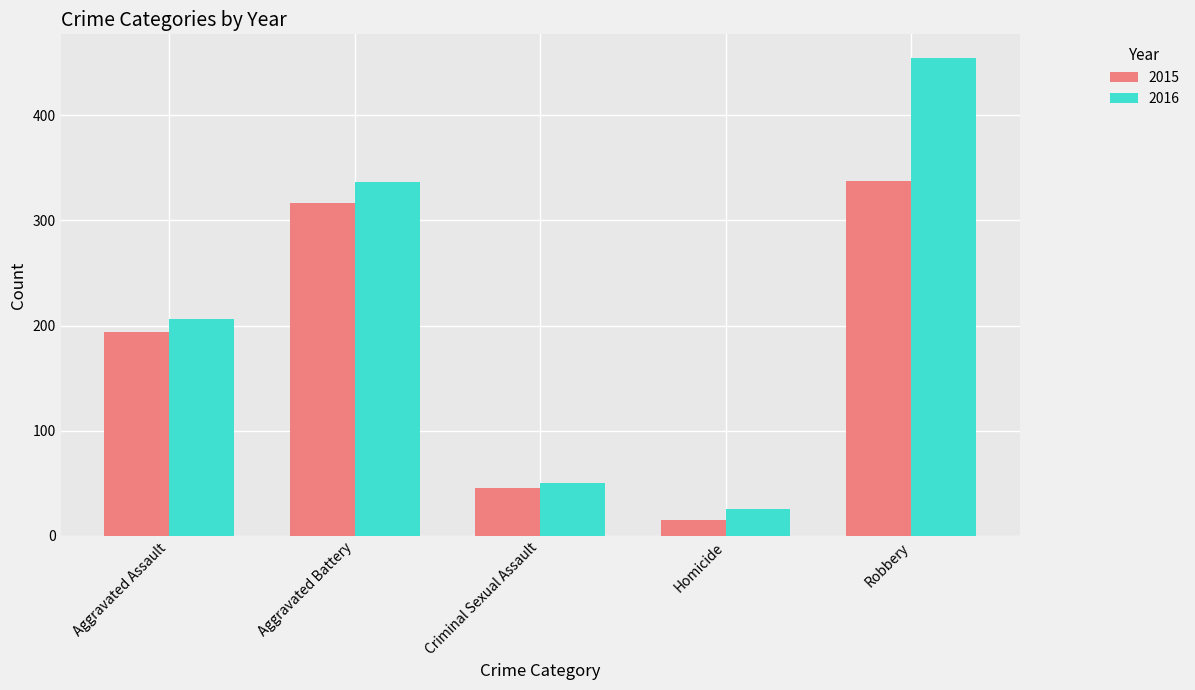

Which category has the lowest value across all series?

Homicide